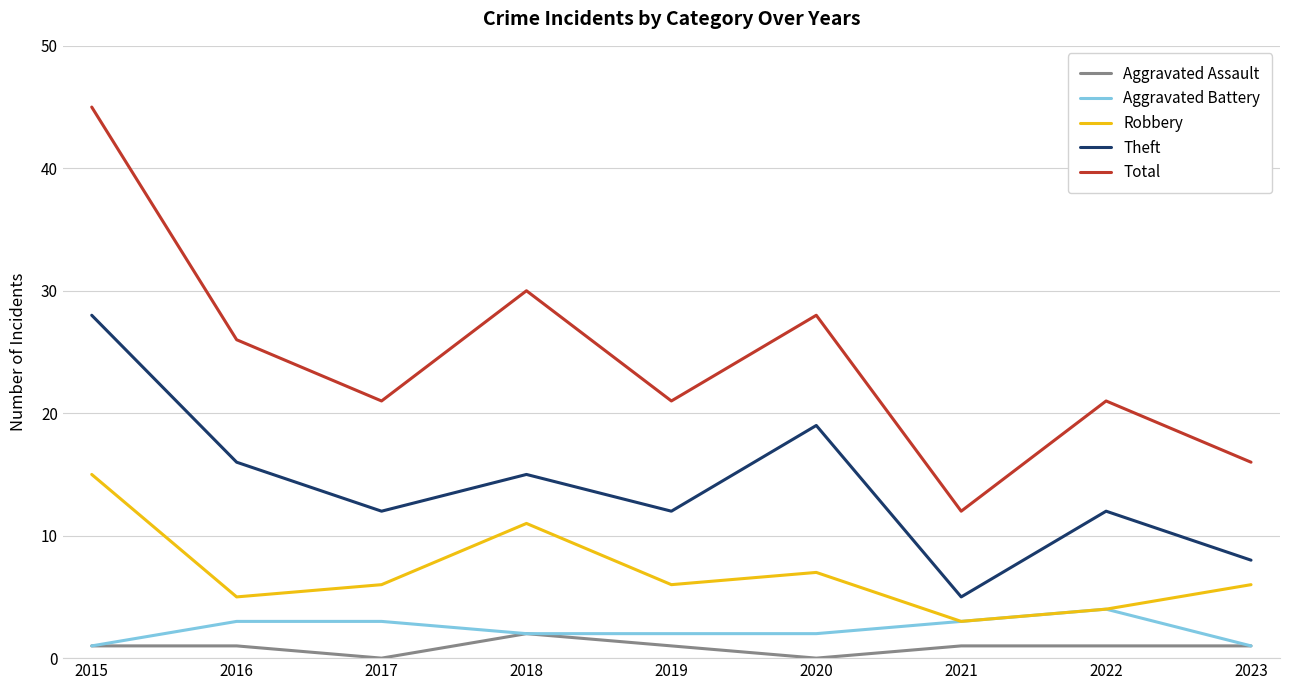

Which category has the highest value across all series?

2015